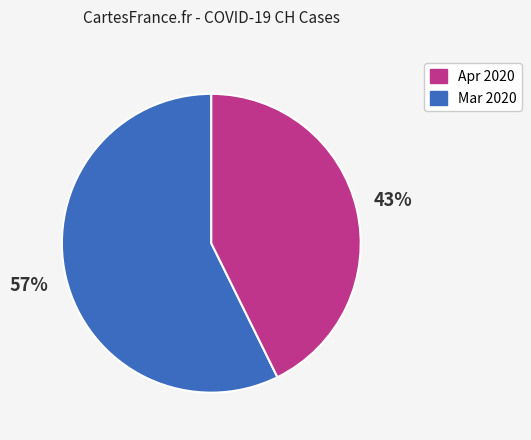

To the nearest percent, what is the average slice percentage?

50%